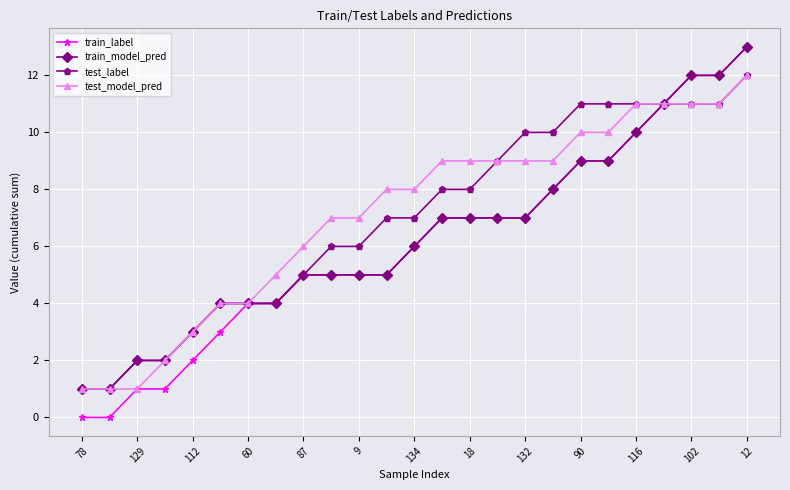

Reading left to right, list all the values displayed in this chart.

train_label: 0	0	1	1	2	3	4	4	5	5	5	5	6	7	7	7	7	8	9	9	10	11	12	12	13
train_model_pred: 1	1	2	2	3	4	4	4	5	5	5	5	6	7	7	7	7	8	9	9	10	11	12	12	13
test_label: 1	1	2	2	3	4	4	4	5	6	6	7	7	8	8	9	10	10	11	11	11	11	11	11	12
test_model_pred: 1	1	1	2	3	4	4	5	6	7	7	8	8	9	9	9	9	9	10	10	11	11	11	11	12